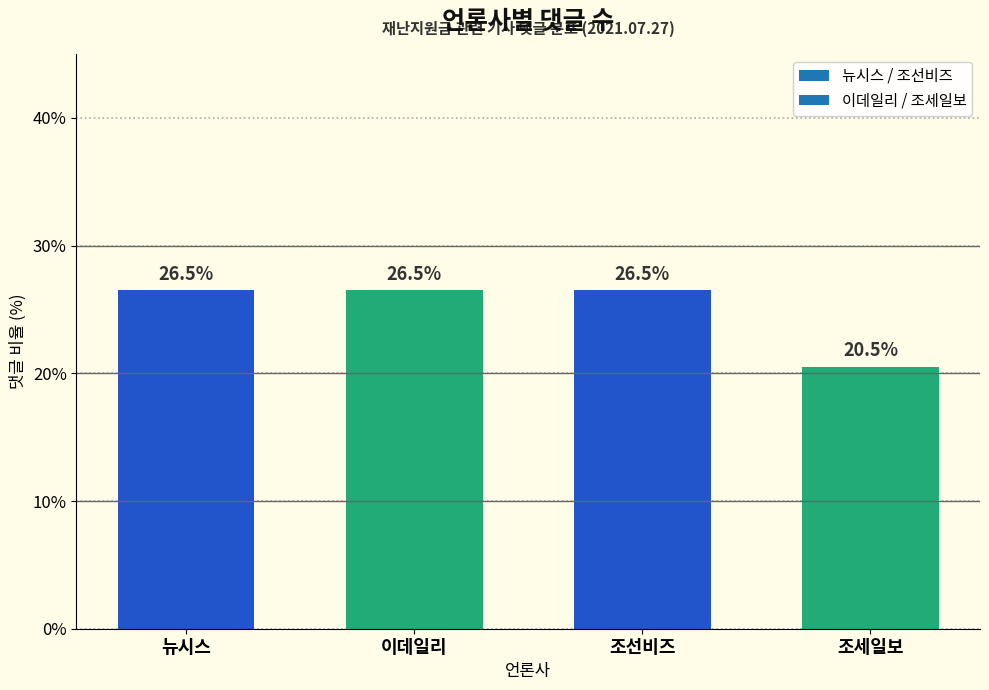

Reading left to right, list all the values displayed in this chart.

뉴시스=26.5	이데일리=26.5	조선비즈=26.5	조세일보=20.5